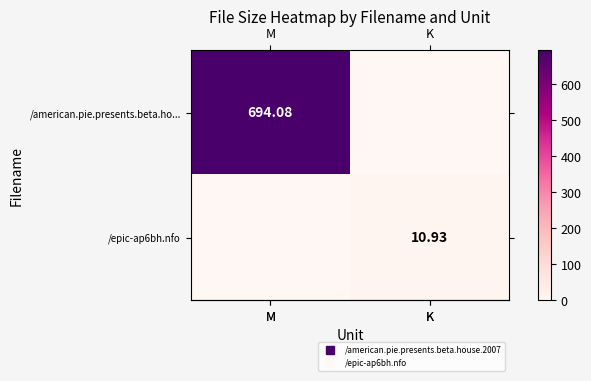

Reading left to right, extract all data points from this chart.

row_0: 694.1	0.0
row_1: 0.0	10.9